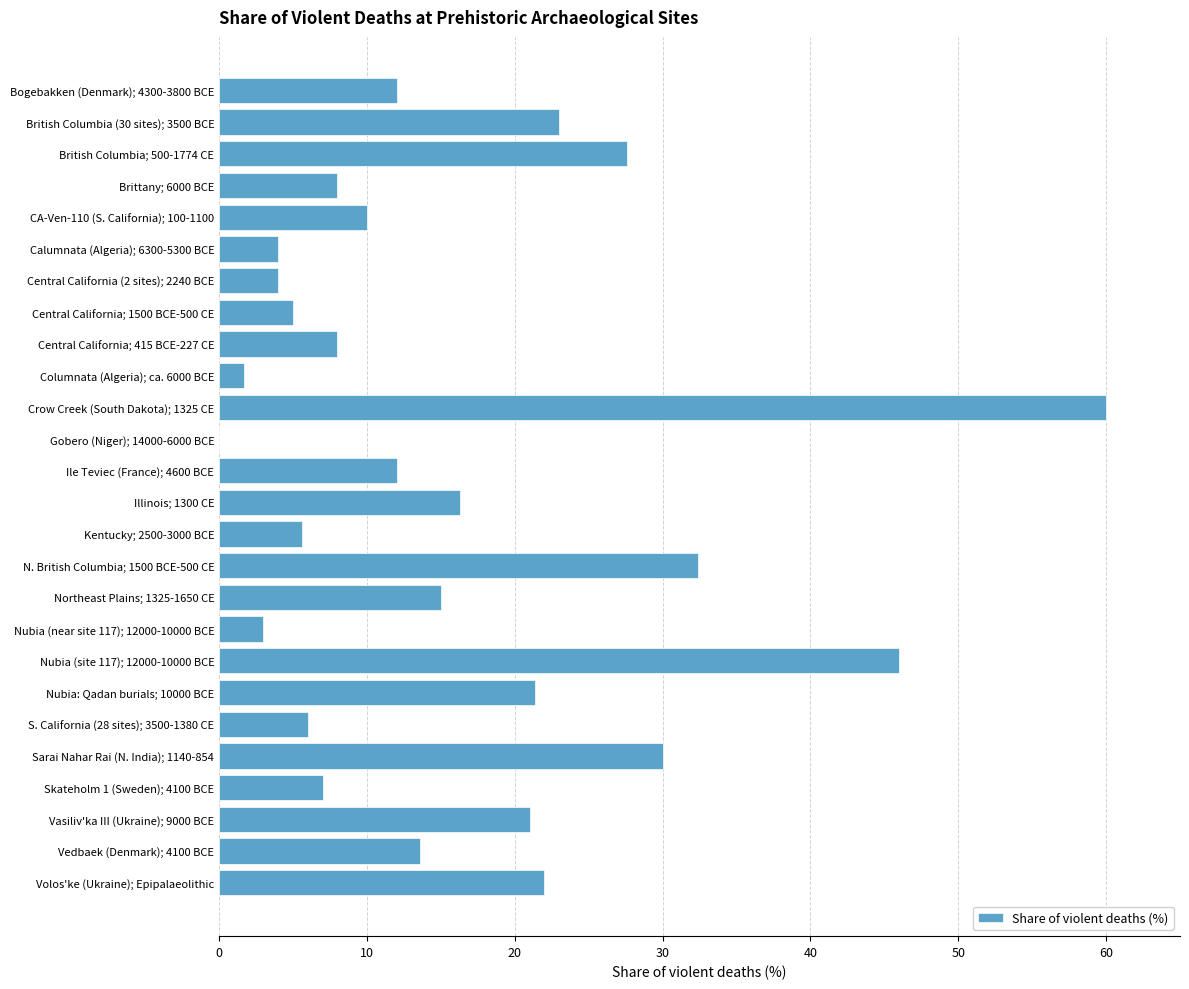

Reading bottom to top, what are all the values shown in this chart?

Volos'ke (Ukraine); Epipalaeolithic=22.0	Vedbaek (Denmark); 4100 BCE=13.6	Vasiliv'ka III (Ukraine); 9000 BCE=21.0	Skateholm 1 (Sweden); 4100 BCE=7.0	Sarai Nahar Rai (N. India); 1140-854=30.0	S. California (28 sites); 3500-1380 CE=6.0	Nubia: Qadan burials; 10000 BCE=21.4	Nubia (site 117); 12000-10000 BCE=46.0	Nubia (near site 117); 12000-10000 BCE=3.0	Northeast Plains; 1325-1650 CE=15.0	N. British Columbia; 1500 BCE-500 CE=32.4	Kentucky; 2500-3000 BCE=5.6	Illinois; 1300 CE=16.3	Ile Teviec (France); 4600 BCE=12.0	Gobero (Niger); 14000-6000 BCE=0.0	Crow Creek (South Dakota); 1325 CE=60.0	Columnata (Algeria); ca. 6000 BCE=1.7	Central California; 415 BCE-227 CE=8.0	Central California; 1500 BCE-500 CE=5.0	Central California (2 sites); 2240 BCE=4.0	Calumnata (Algeria); 6300-5300 BCE=4.0	CA-Ven-110 (S. California); 100-1100=10.0	Brittany; 6000 BCE=8.0	British Columbia; 500-1774 CE=27.6	British Columbia (30 sites); 3500 BCE=23.0	Bogebakken (Denmark); 4300-3800 BCE=12.0